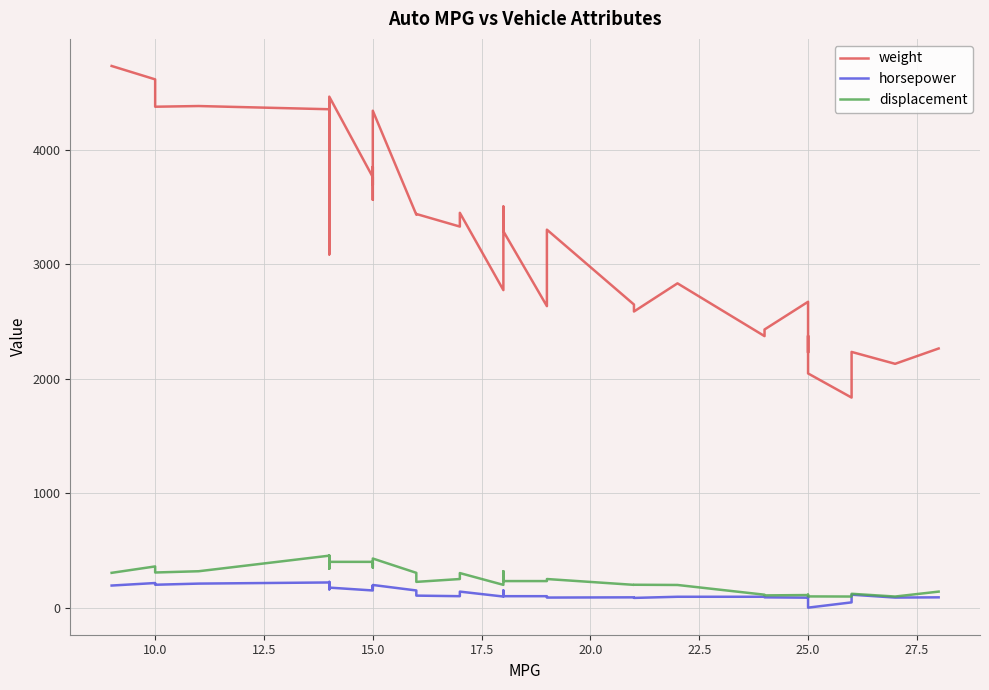

In displacement, how many points are higher than both neighbors (excluding endpoints)?

10